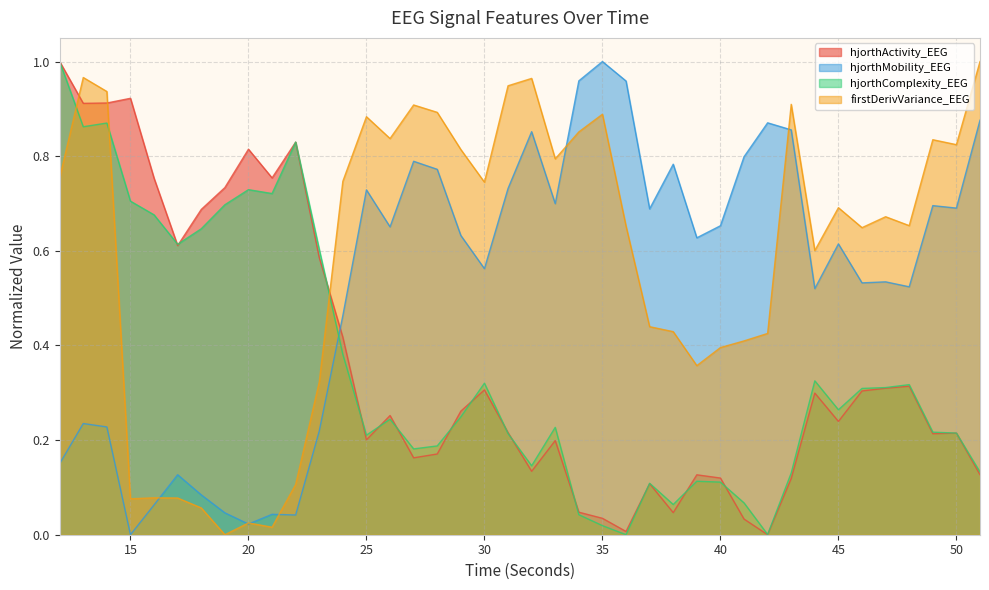

Reading left to right, transcribe all the data shown in this chart.

hjorthActivity_EEG: 12=1.0	13=0.9	14=0.9	15=0.9	16=0.8	17=0.6	18=0.7	19=0.7	20=0.8	21=0.8	22=0.8	23=0.6	24=0.4	25=0.2	26=0.3	27=0.2	28=0.2	29=0.3	30=0.3	31=0.2	32=0.1	33=0.2	34=0.0	35=0.0	36=0.0	37=0.1	38=0.0	39=0.1	40=0.1	41=0.0	42=0.0	43=0.1	44=0.3	45=0.2	46=0.3	47=0.3	48=0.3	49=0.2	50=0.2	51=0.1
hjorthMobility_EEG: 12=0.2	13=0.2	14=0.2	15=0.0	16=0.1	17=0.1	18=0.1	19=0.0	20=0.0	21=0.0	22=0.0	23=0.2	24=0.5	25=0.7	26=0.7	27=0.8	28=0.8	29=0.6	30=0.6	31=0.7	32=0.9	33=0.7	34=1.0	35=1.0	36=1.0	37=0.7	38=0.8	39=0.6	40=0.7	41=0.8	42=0.9	43=0.9	44=0.5	45=0.6	46=0.5	47=0.5	48=0.5	49=0.7	50=0.7	51=0.9
hjorthComplexity_EEG: 12=1.0	13=0.9	14=0.9	15=0.7	16=0.7	17=0.6	18=0.6	19=0.7	20=0.7	21=0.7	22=0.8	23=0.6	24=0.4	25=0.2	26=0.2	27=0.2	28=0.2	29=0.2	30=0.3	31=0.2	32=0.1	33=0.2	34=0.0	35=0.0	36=0.0	37=0.1	38=0.1	39=0.1	40=0.1	41=0.1	42=0.0	43=0.1	44=0.3	45=0.3	46=0.3	47=0.3	48=0.3	49=0.2	50=0.2	51=0.1
firstDerivVariance_EEG: 12=0.8	13=1.0	14=0.9	15=0.1	16=0.1	17=0.1	18=0.1	19=0.0	20=0.0	21=0.0	22=0.1	23=0.3	24=0.7	25=0.9	26=0.8	27=0.9	28=0.9	29=0.8	30=0.7	31=0.9	32=1.0	33=0.8	34=0.9	35=0.9	36=0.7	37=0.4	38=0.4	39=0.4	40=0.4	41=0.4	42=0.4	43=0.9	44=0.6	45=0.7	46=0.6	47=0.7	48=0.7	49=0.8	50=0.8	51=1.0